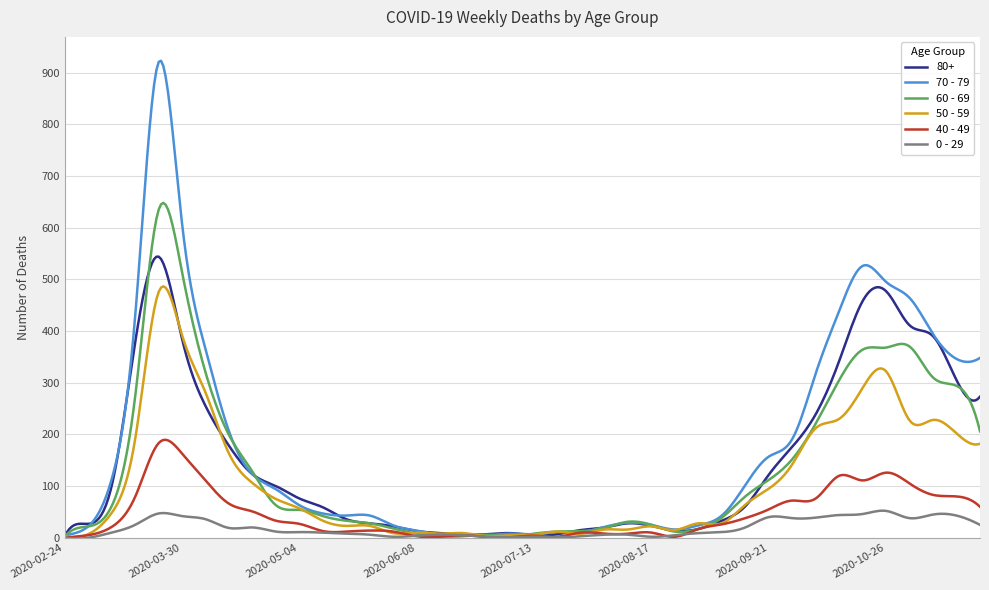

Which series has the largest range (max minus min)?

70 - 79